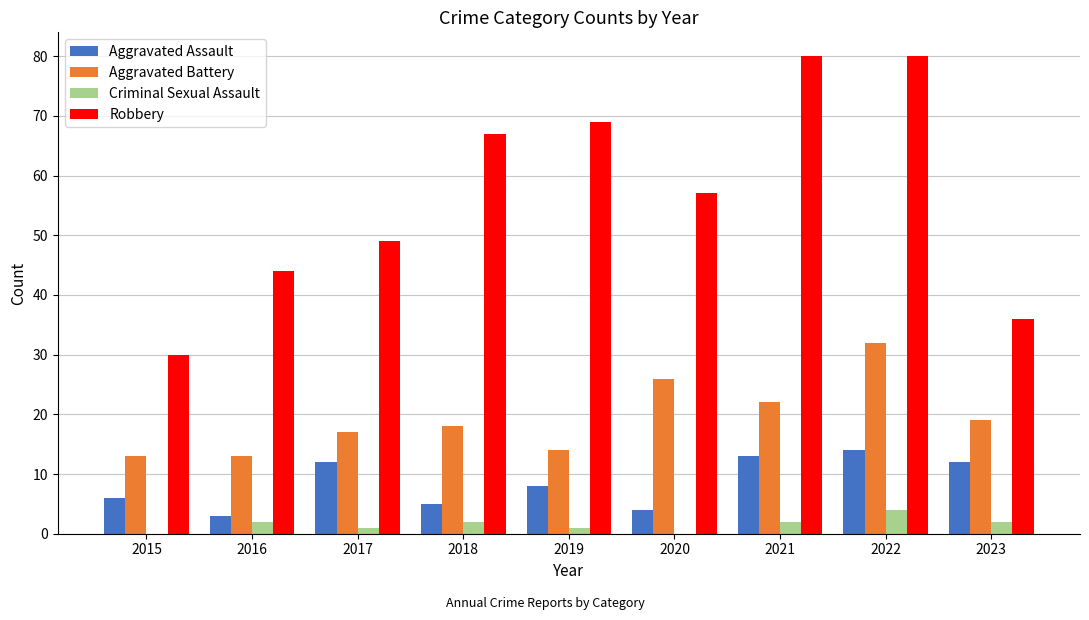

Which category has the highest value in the Aggravated Battery series?

2022